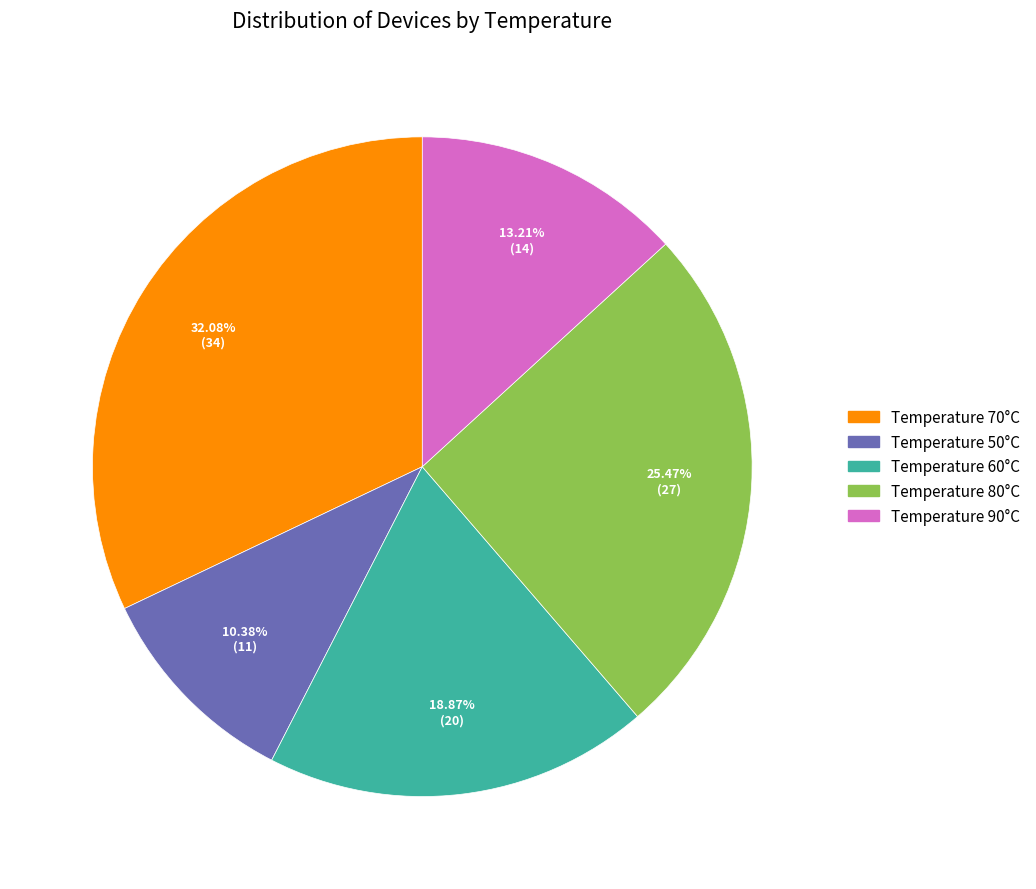

Is there a majority slice in this chart?

No